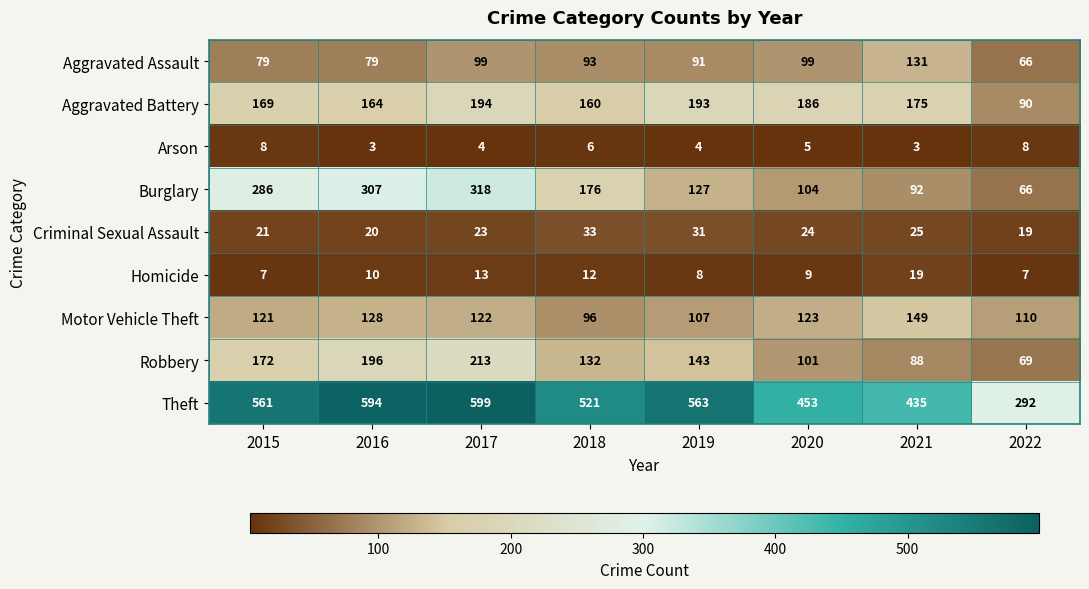

Where does the Criminal Sexual Assault series first go above 24?

2018